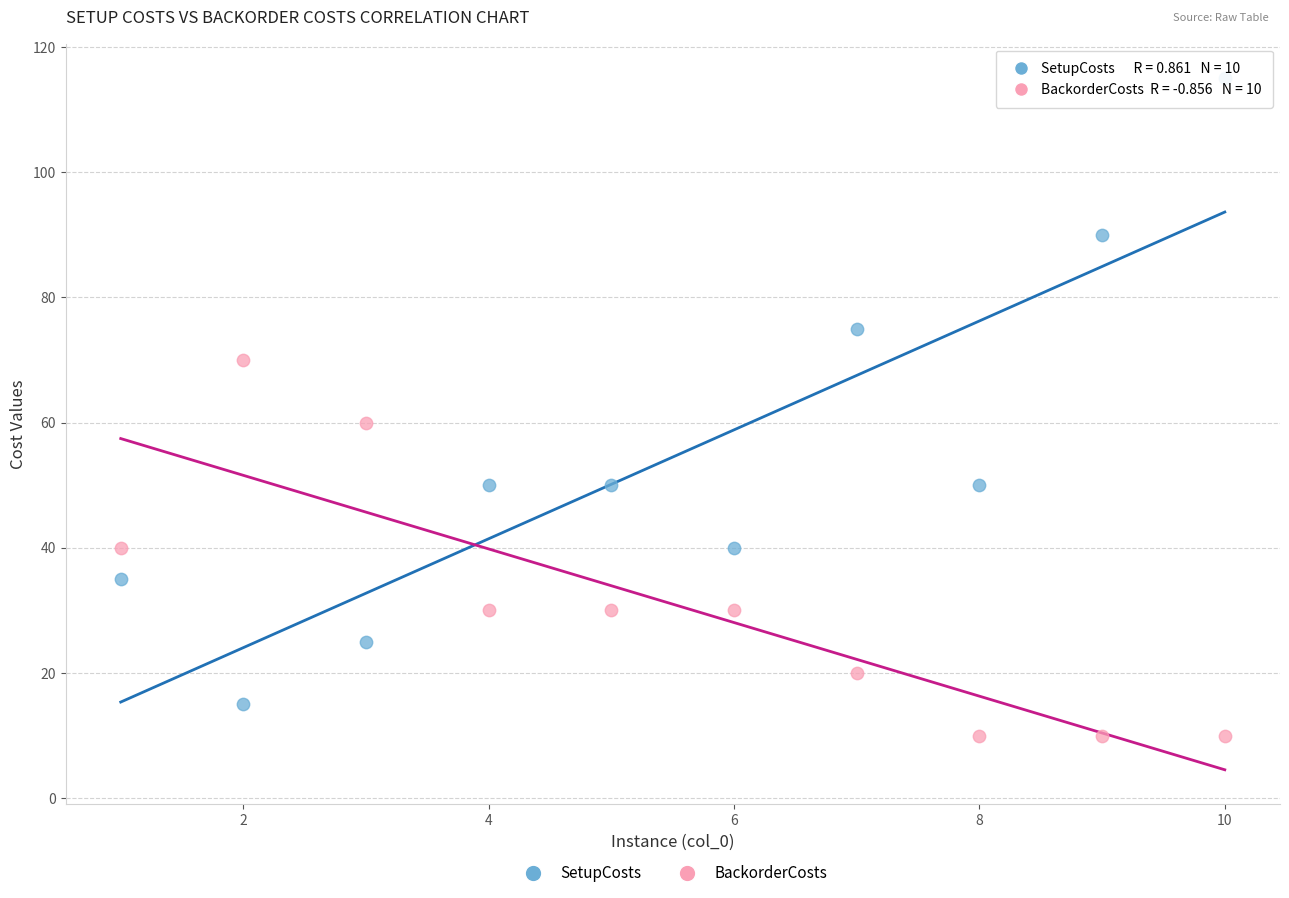

Across all data points, what is the range of Y values (max minus min)?

105